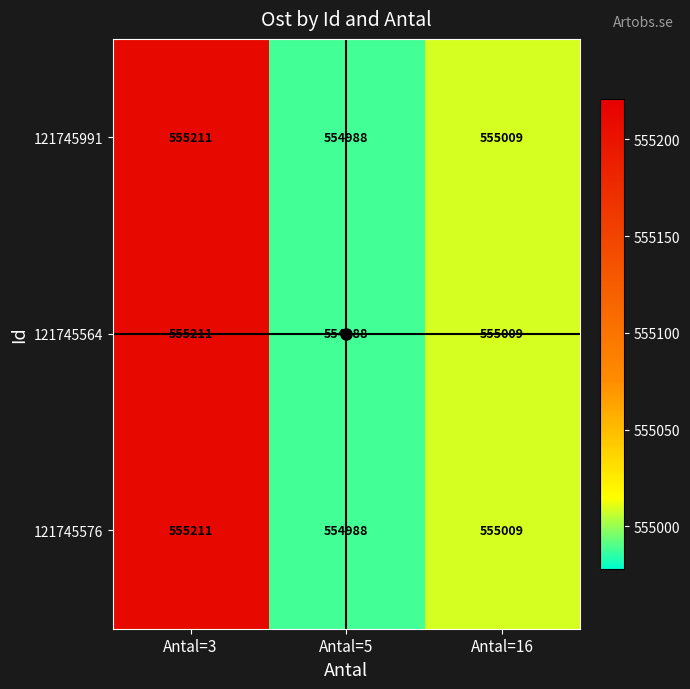

The value of 121745991 at Antal=3 is 555211. True or false?

True